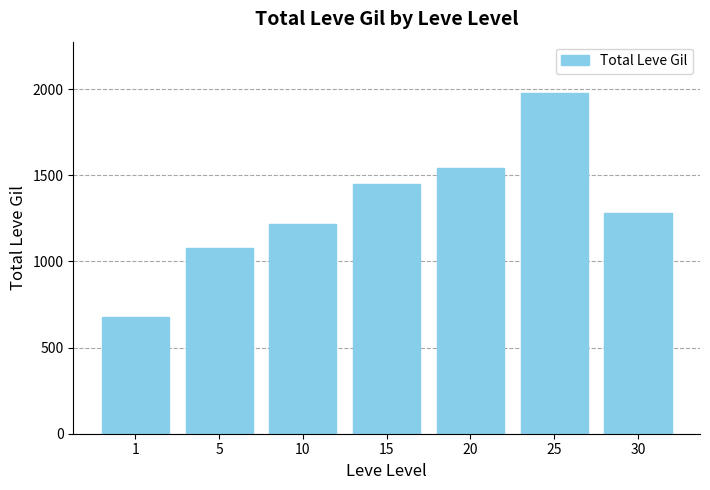

At which label does the data first exceed 1283?

15